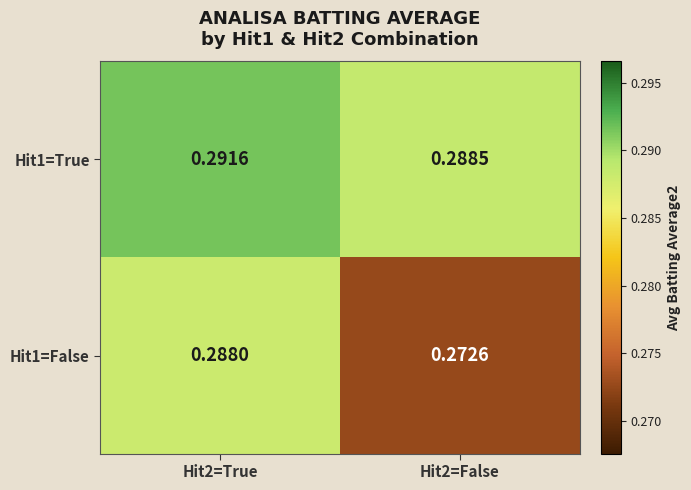

Is the value of Hit1=False at Hit2=True greater than the value of Hit1=True at Hit2=False?

No